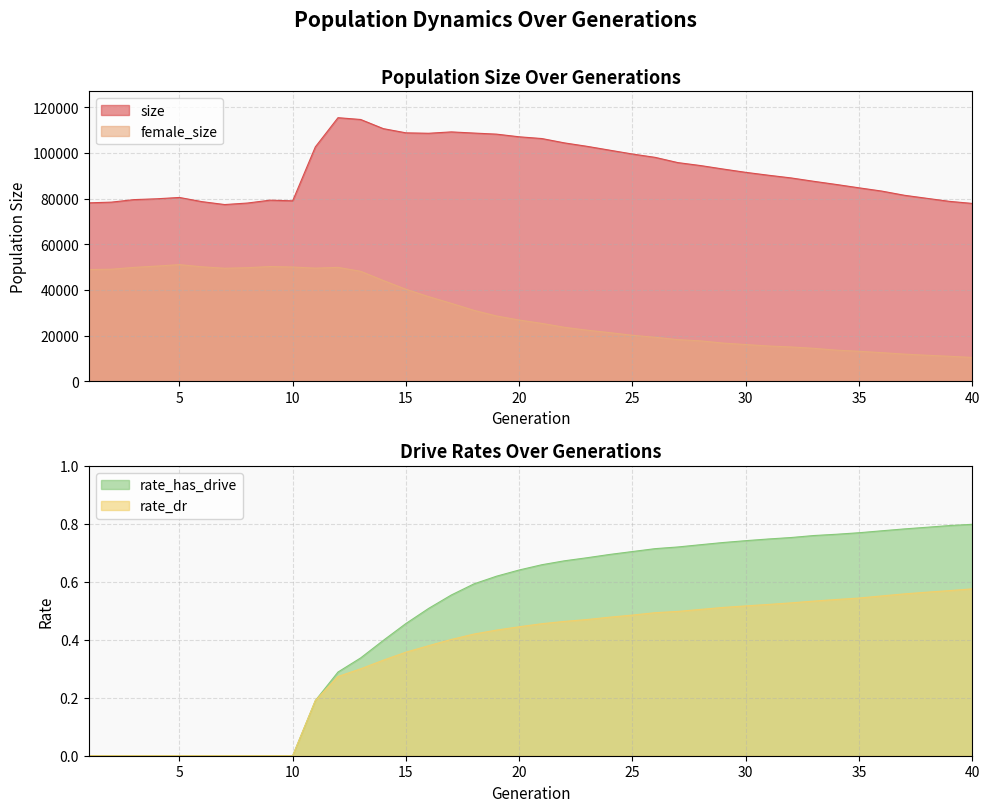

What is the maximum value for rate_dr?

0.6